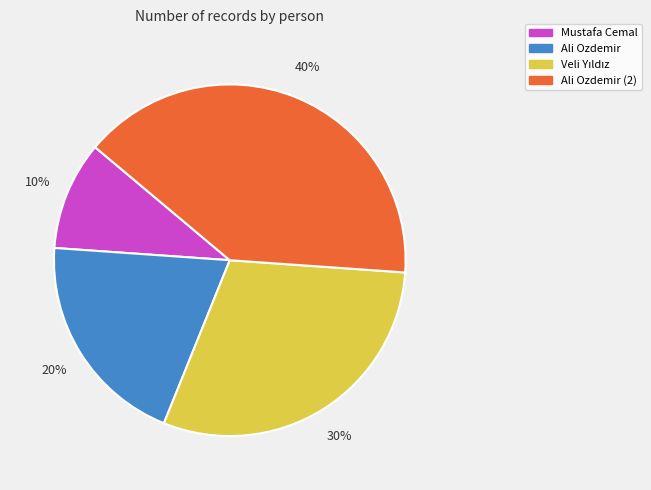

Approximately how many times larger is the value at Ali Ozdemir (2) compared to Mustafa Cemal?

4.0